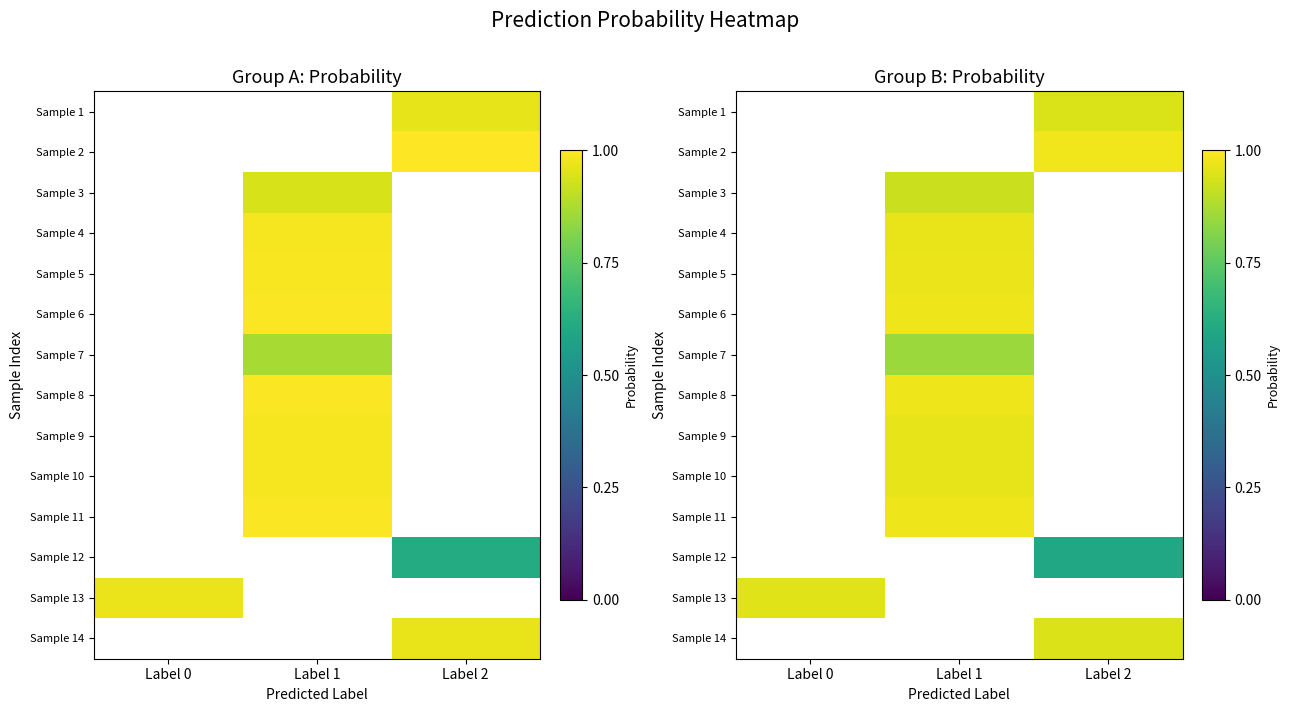

How many series are shown in this chart?

14